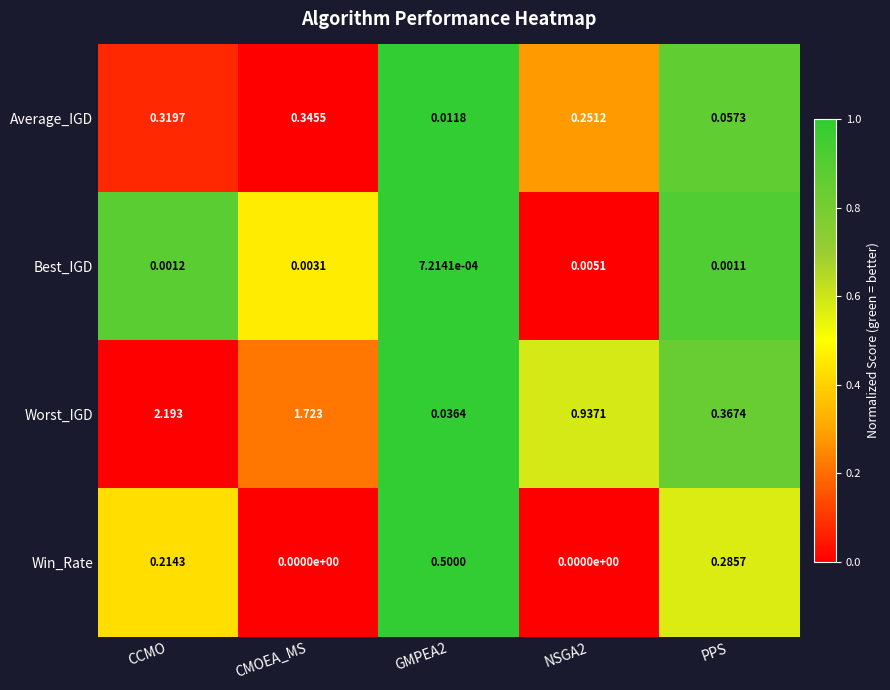

At how many categories does at least one series exceed 0?

5